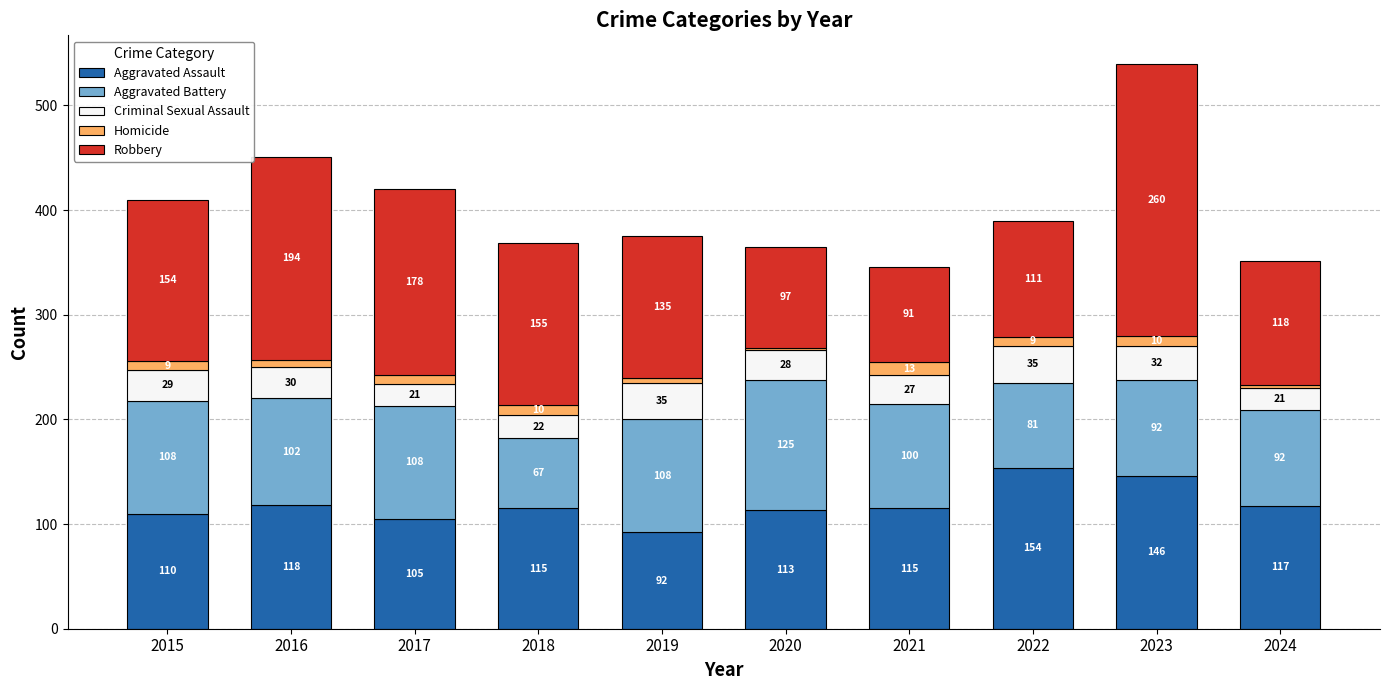

At which label does Aggravated Assault reach its minimum?

2019